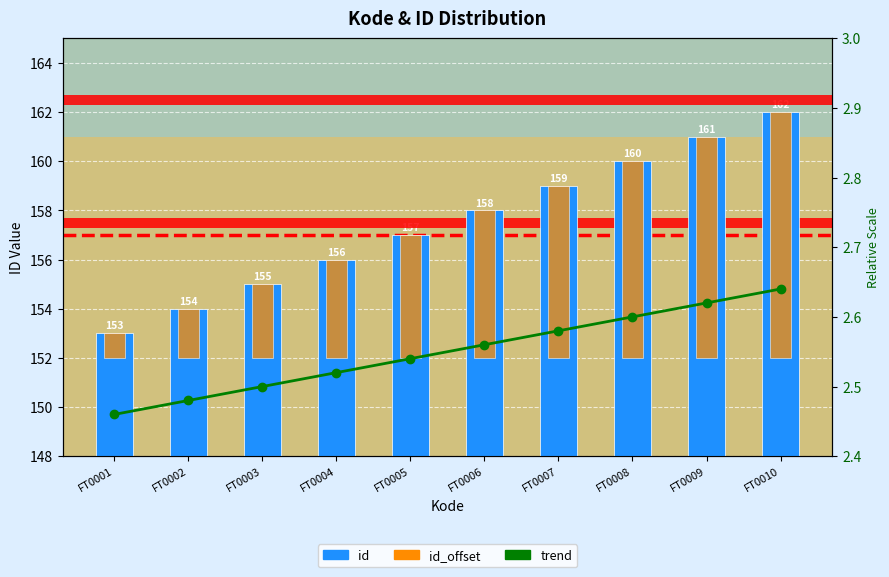

Is the value of id at FT0001 greater than the value of id_offset at FT0007?

Yes